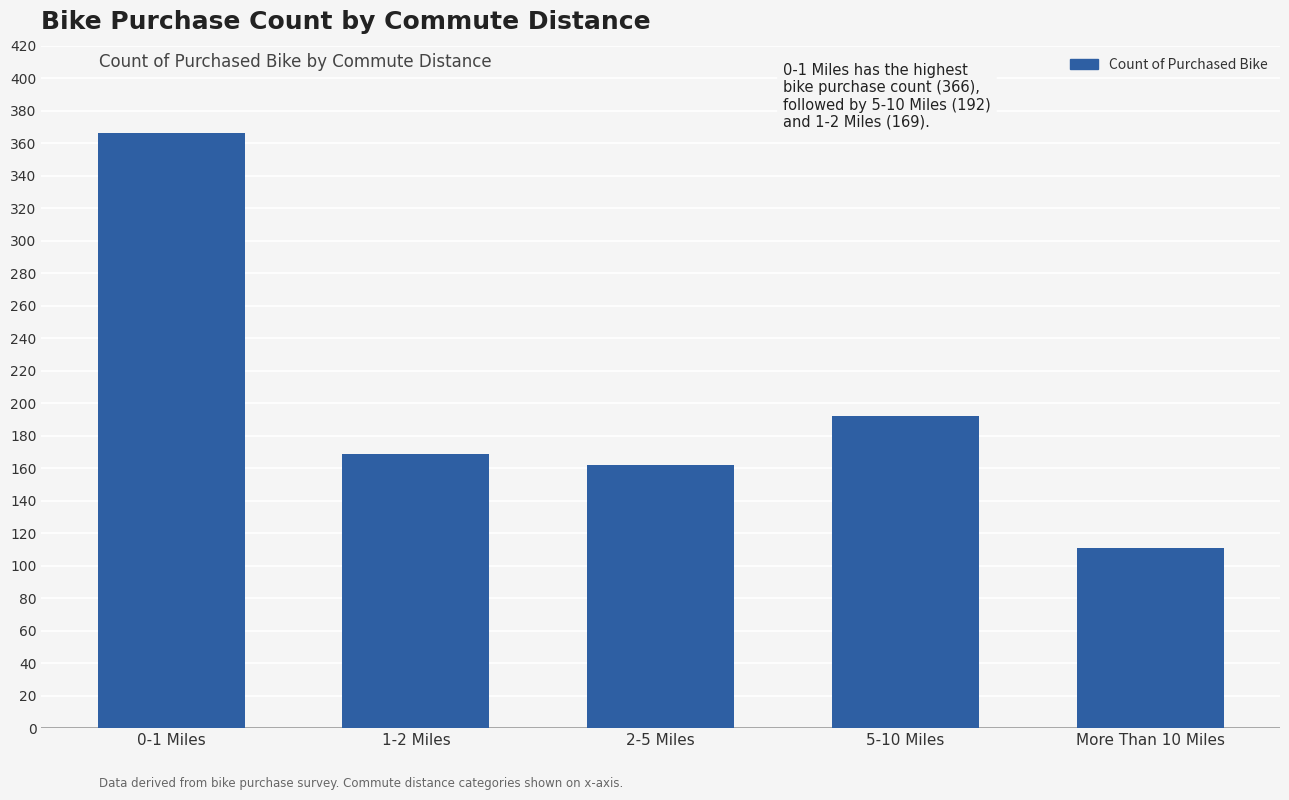

Reading right to left, transcribe all the data shown in this chart.

111	192	162	169	366